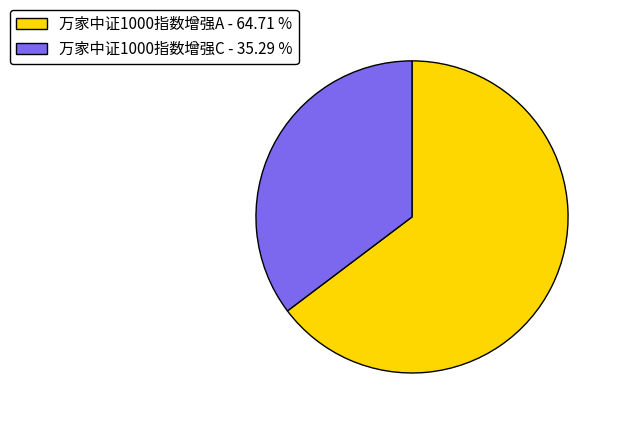

Does any single category account for the majority?

Yes